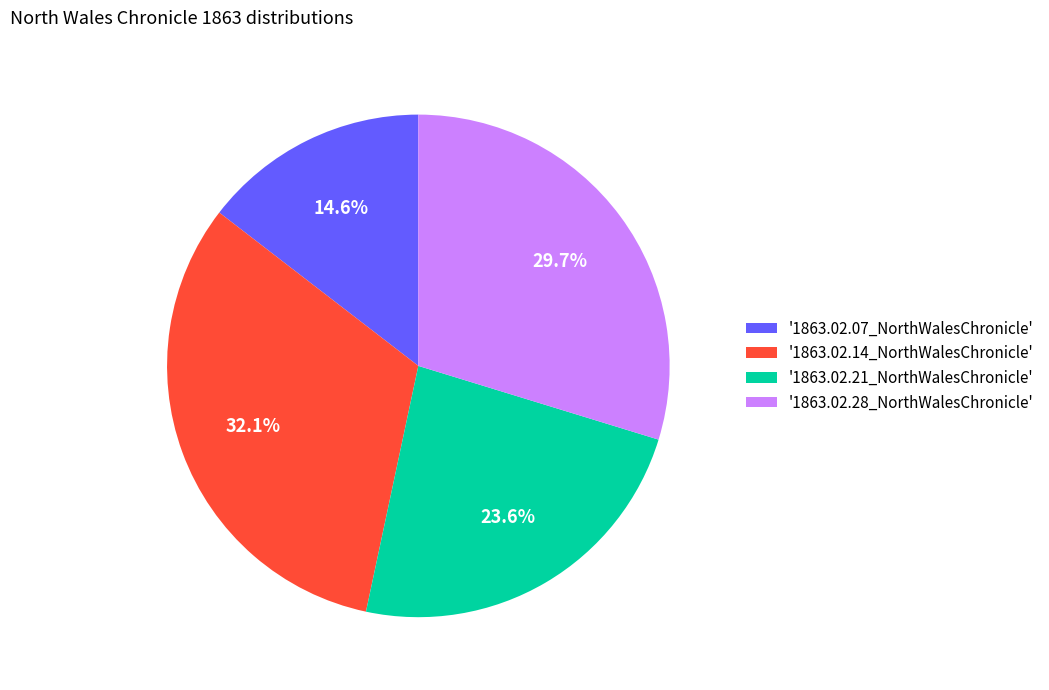

What is the smallest slice in the pie chart?

'1863.02.07_NorthWalesChronicle'